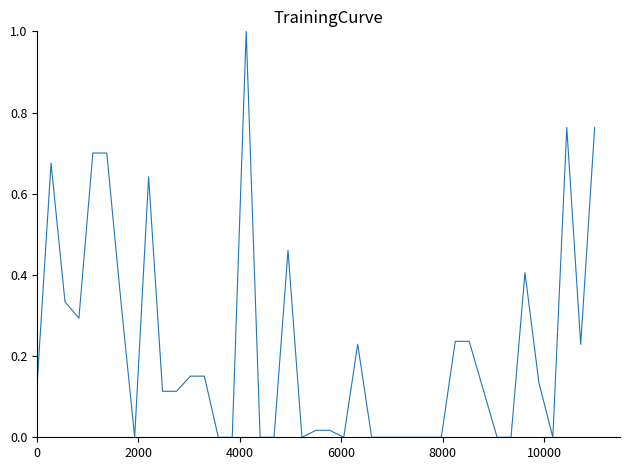

What is the difference between the maximum and minimum values?

1.0